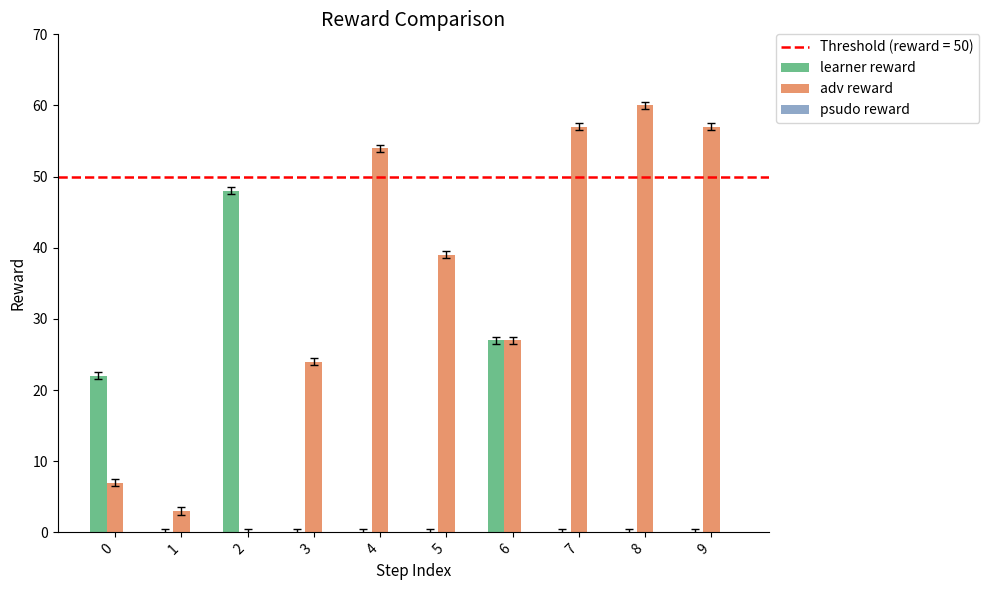

What is the total value across all series at 6?

54